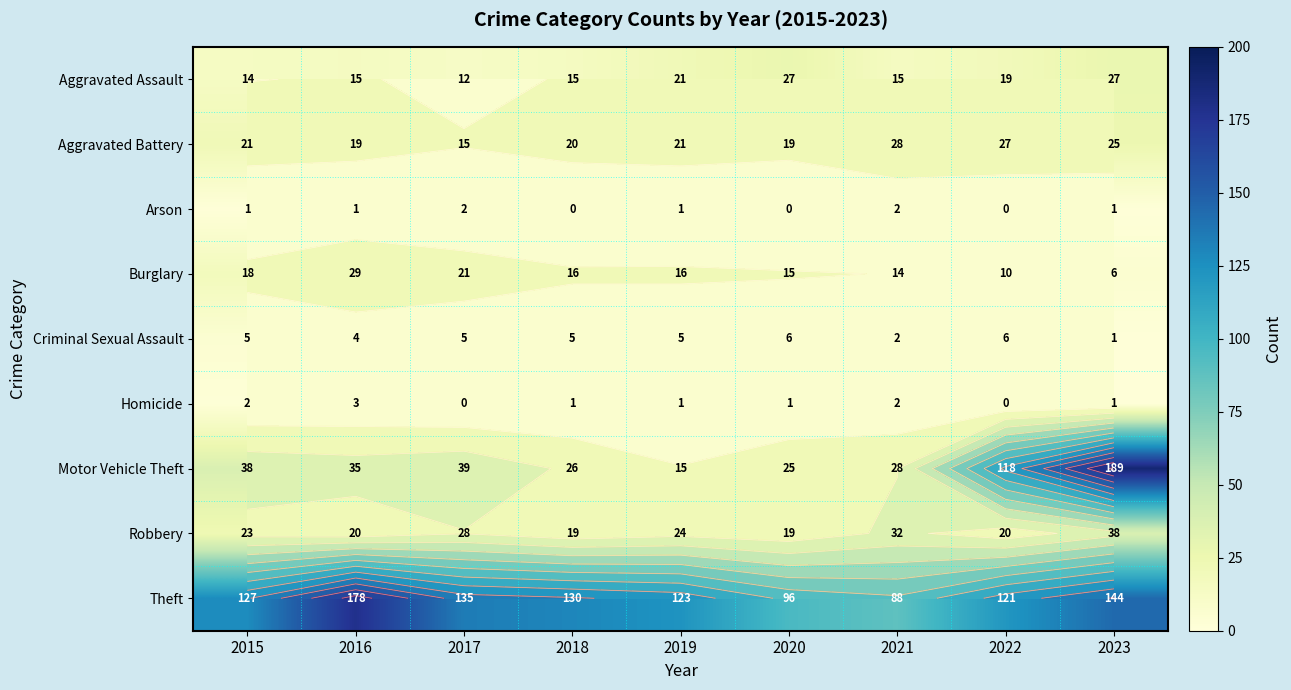

True or false: Homicide has a value of 1 at 2018.

True